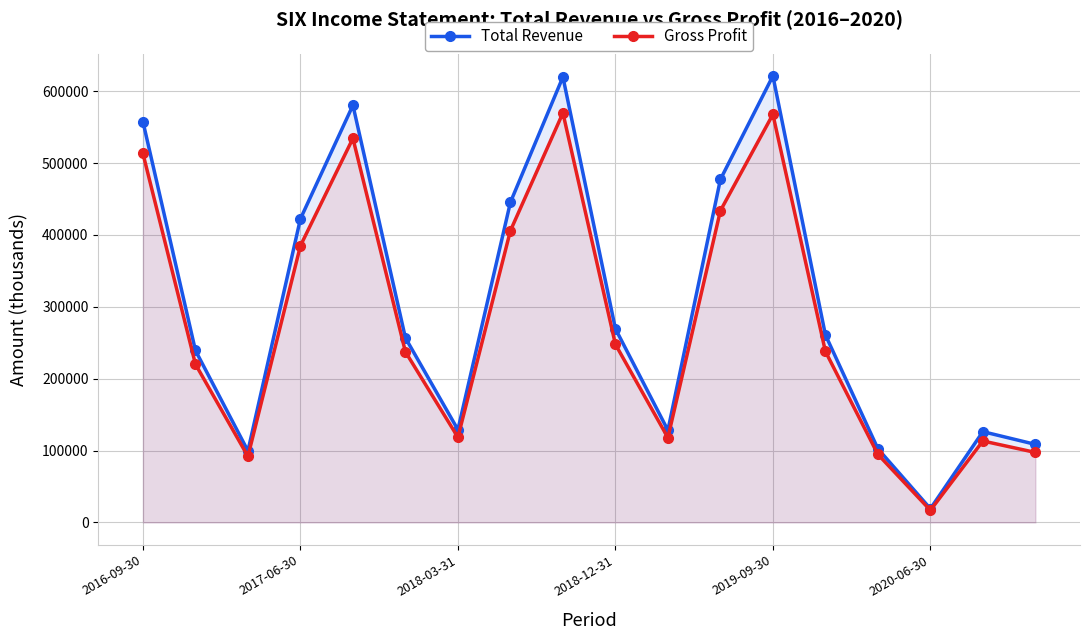

True or false: Total Revenue and Gross Profit cross at least once.

False